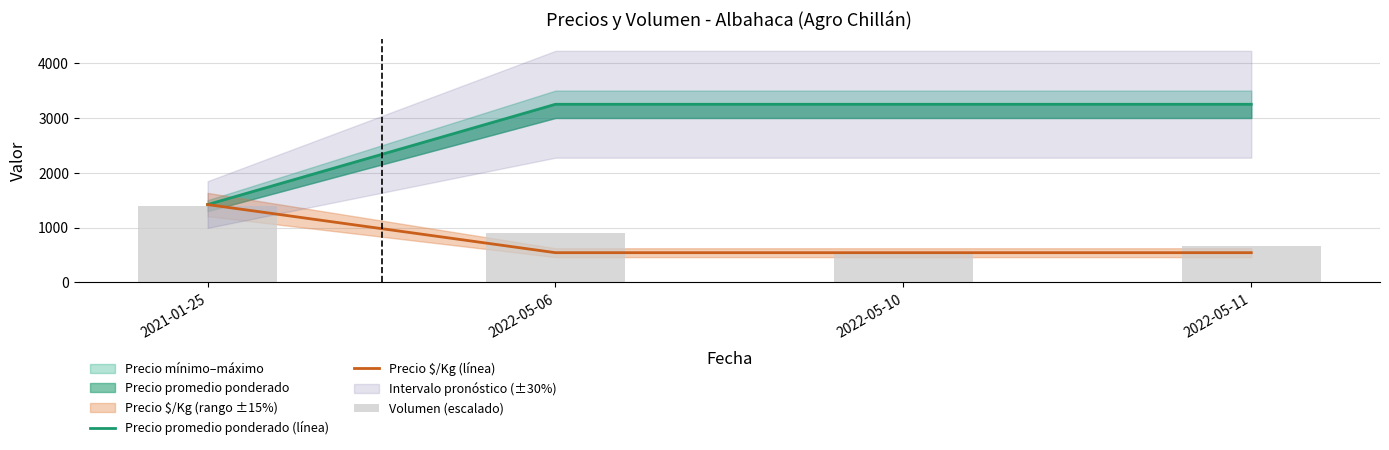

What is the label of the 4th bar from the left?

2022-05-11